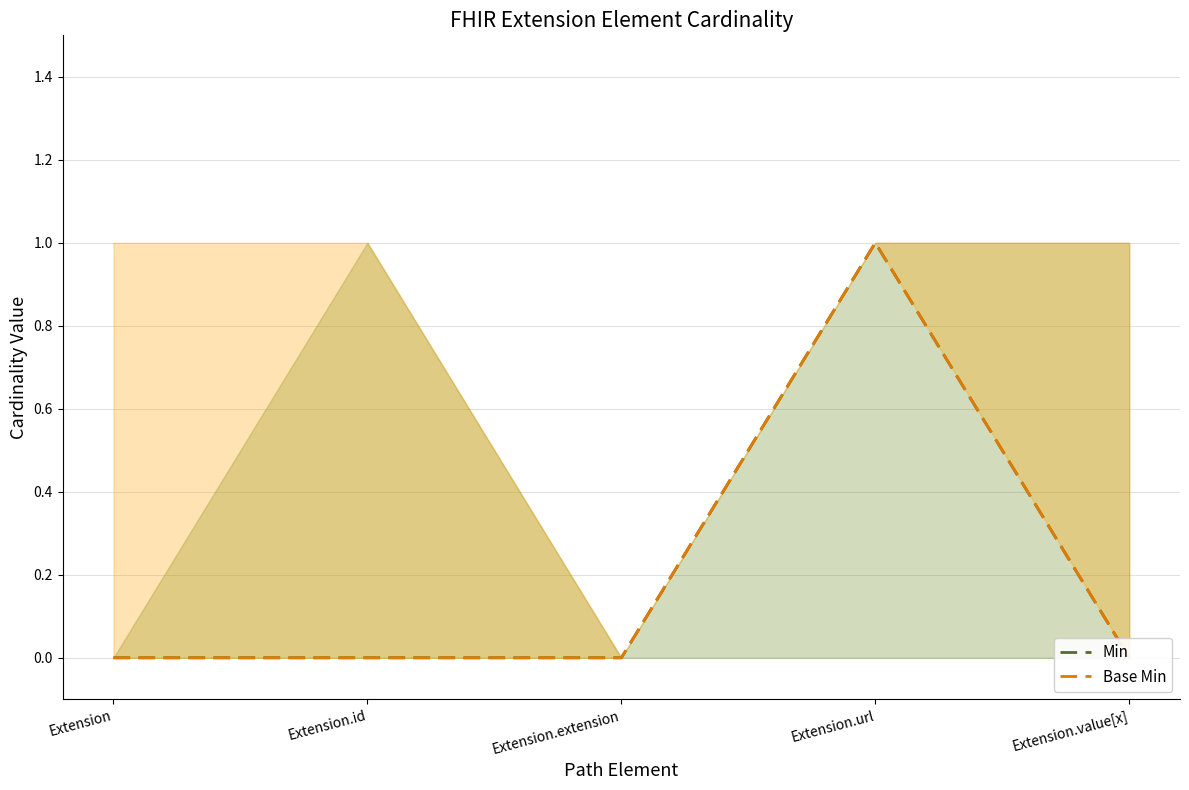

What is the total value across all series at Extension.url?

2